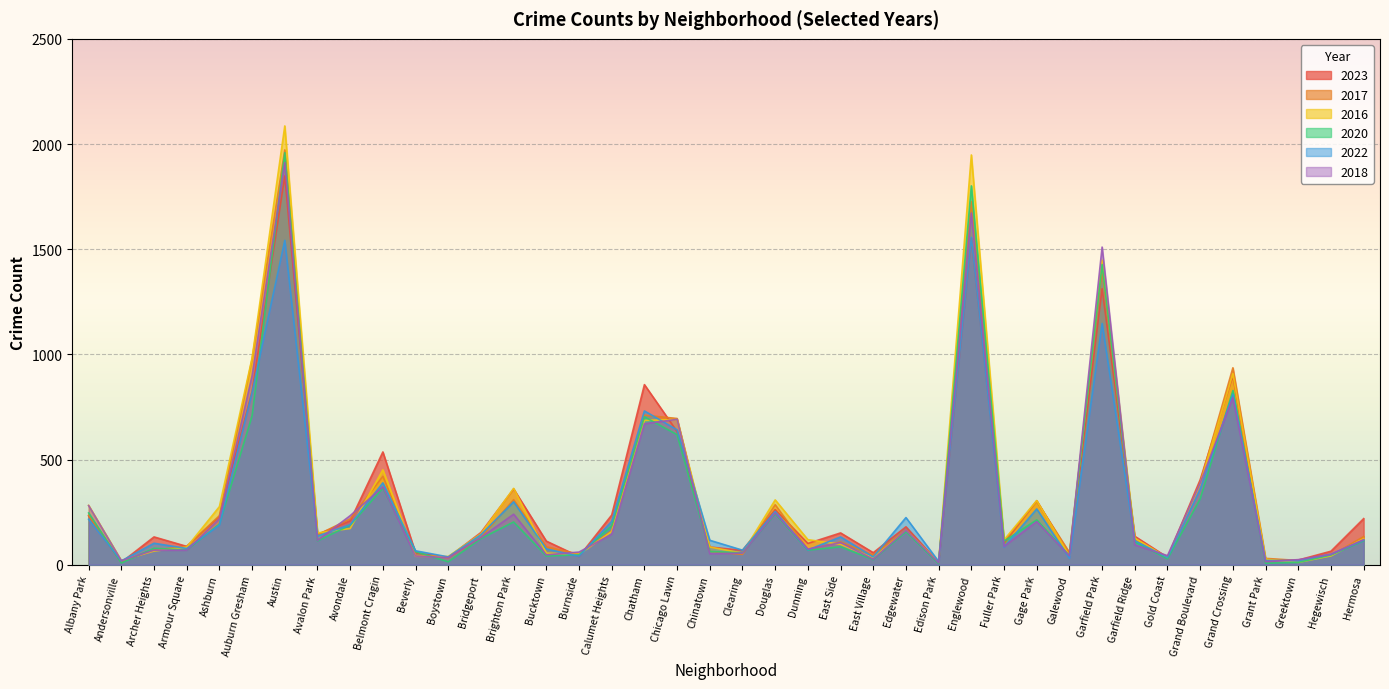

What is the difference between the second highest and second lowest values in the 2016 series?

1936